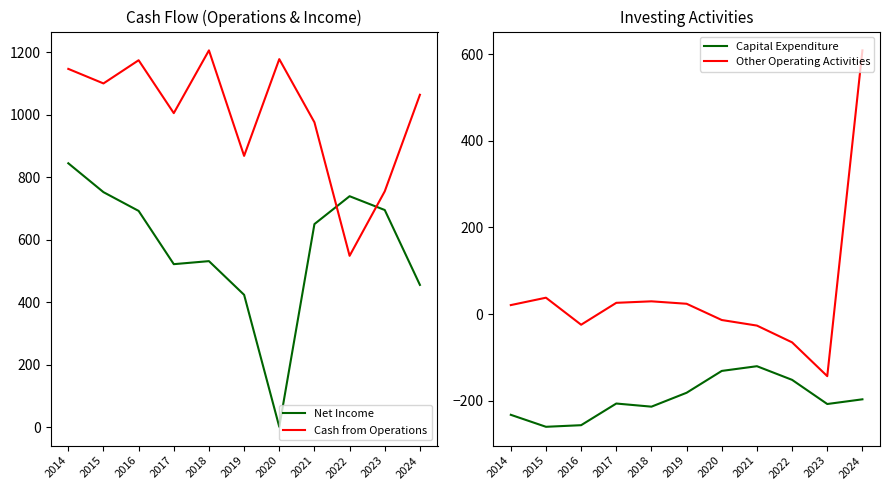

Which label corresponds to the largest value in the chart?

2018